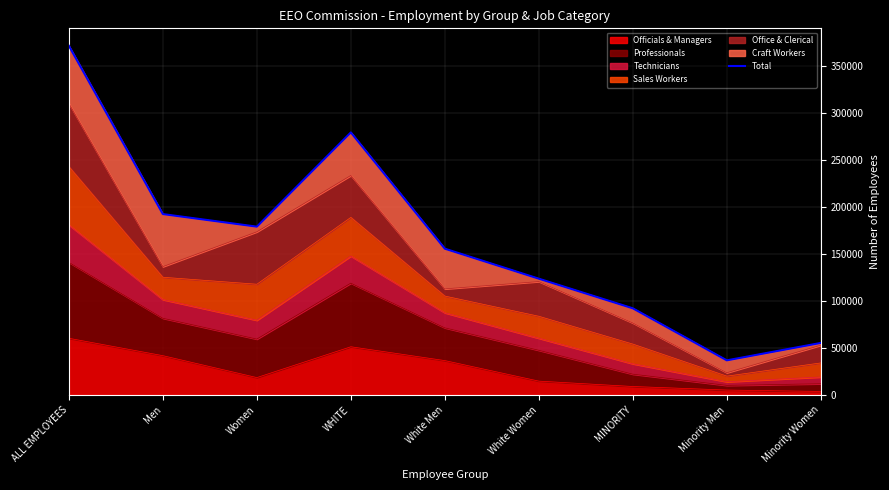

Reading right to left, extract all data points from this chart.

55315	36797	92112	123609	155493	279102	178924	192290	371214